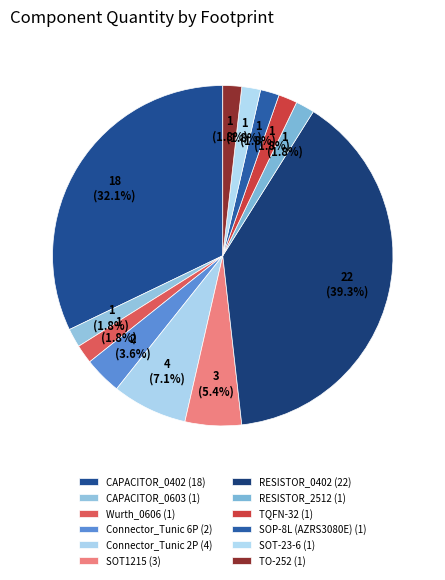

Count the number of slices in the pie.

12